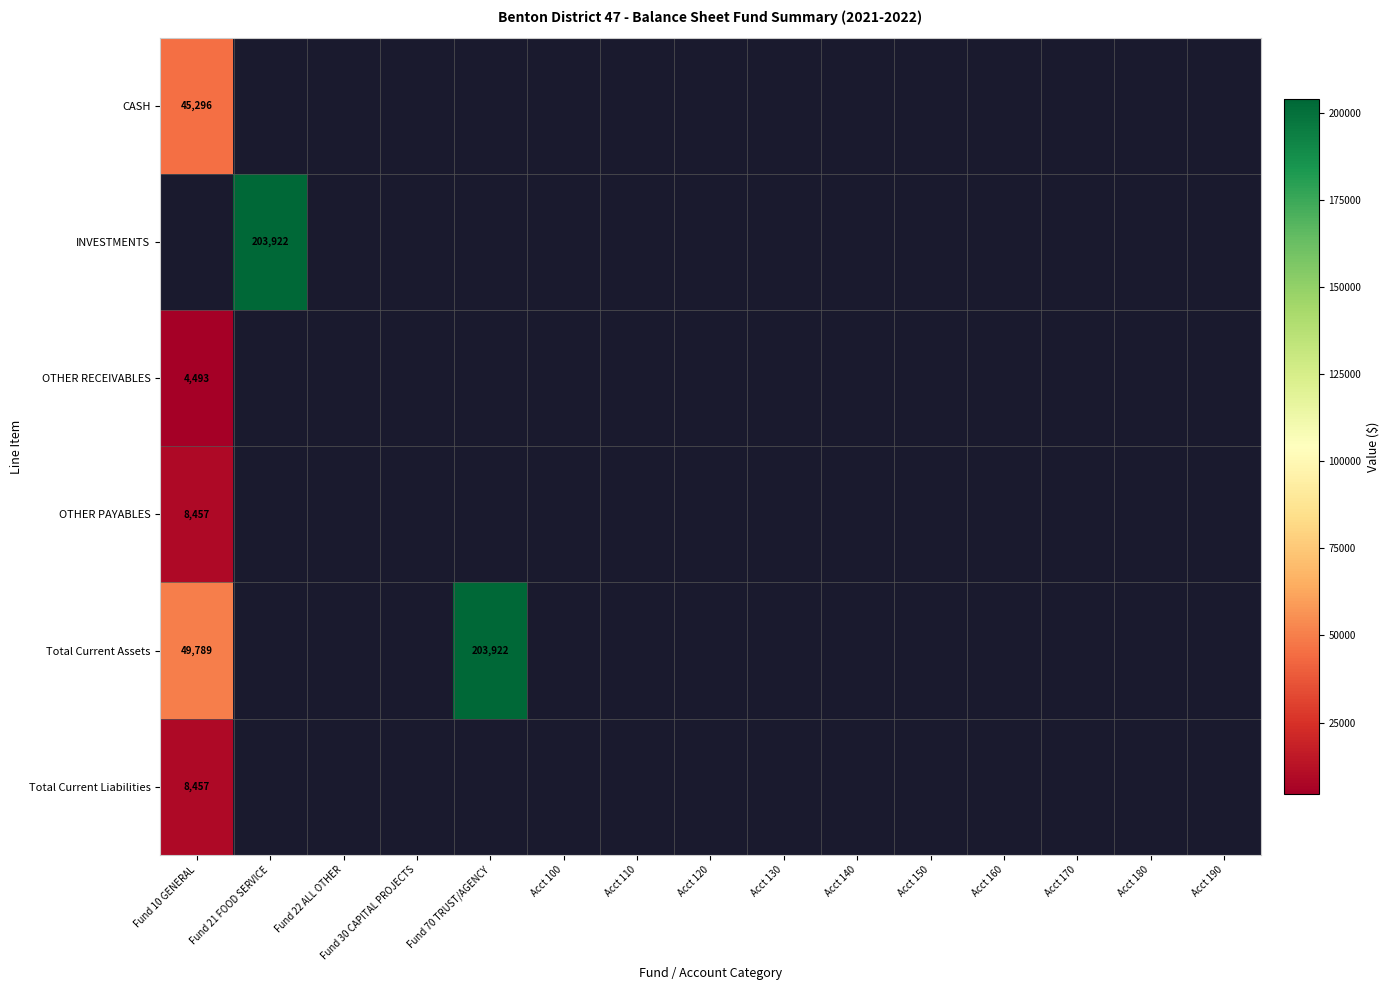

Is it true that Total Current Assets equals 203922.0 at Fund 70 TRUST/AGENCY?

True